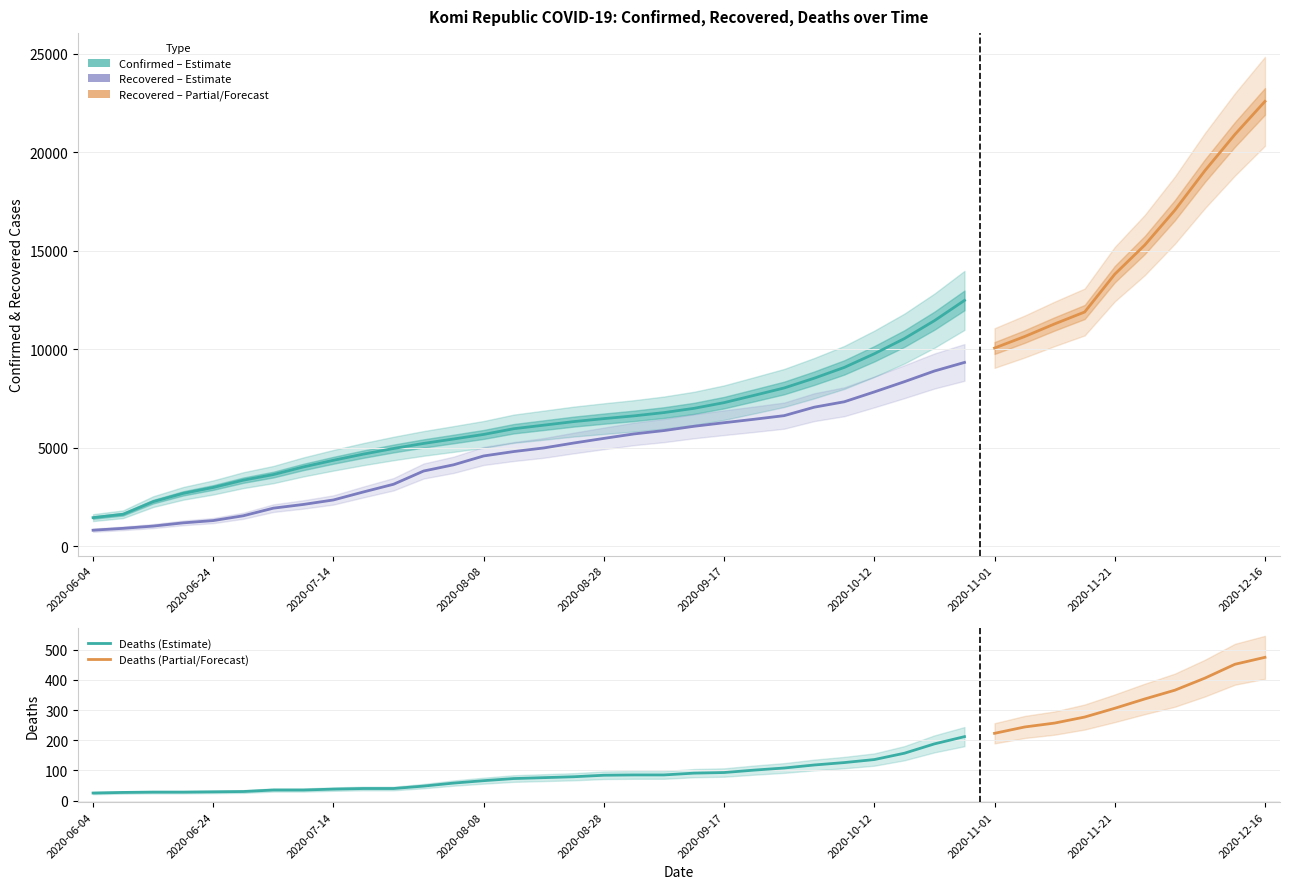

True or false: Recovered and Deaths cross at least once.

False